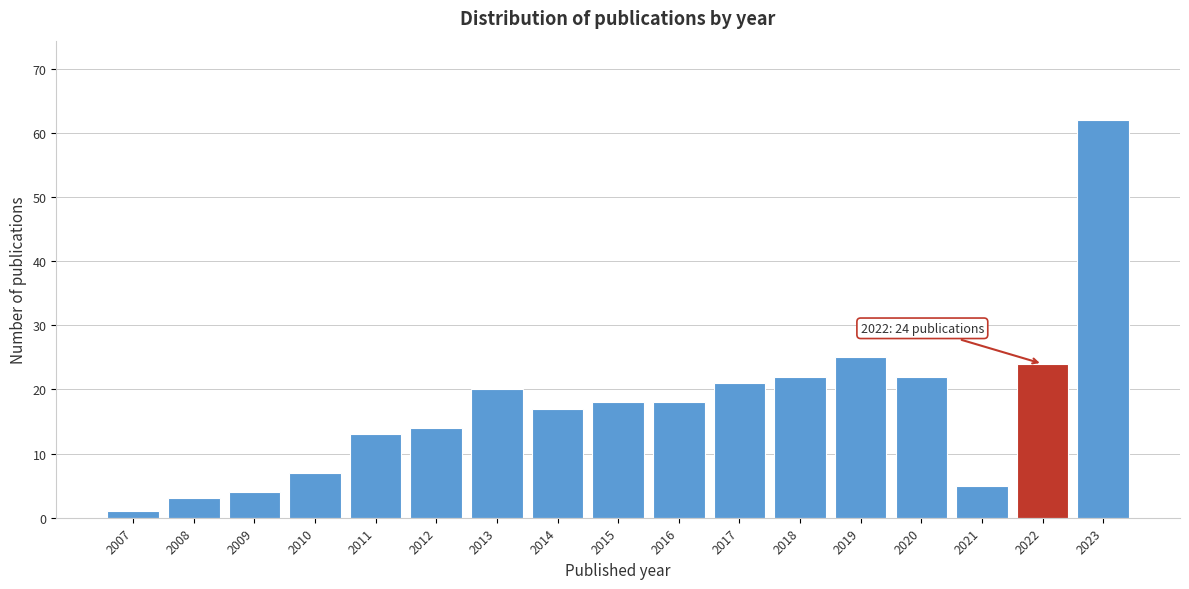

Reading right to left, extract all data points from this chart.

62	24	5	22	25	22	21	18	18	17	20	14	13	7	4	3	1